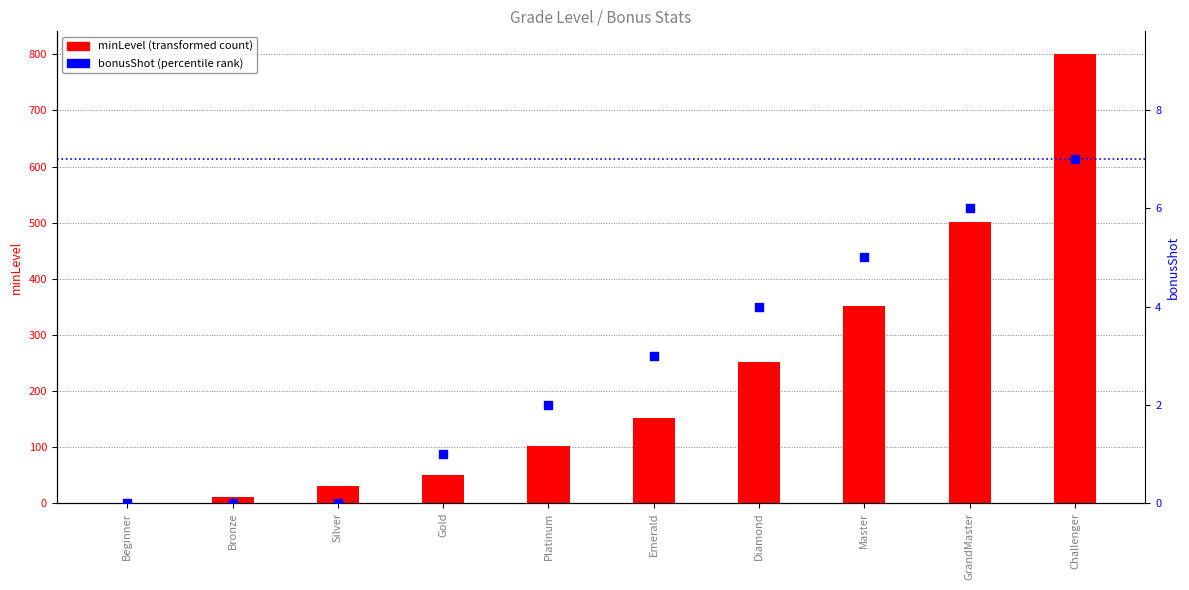

Which series has the largest Y range (max minus min)?

minLevel